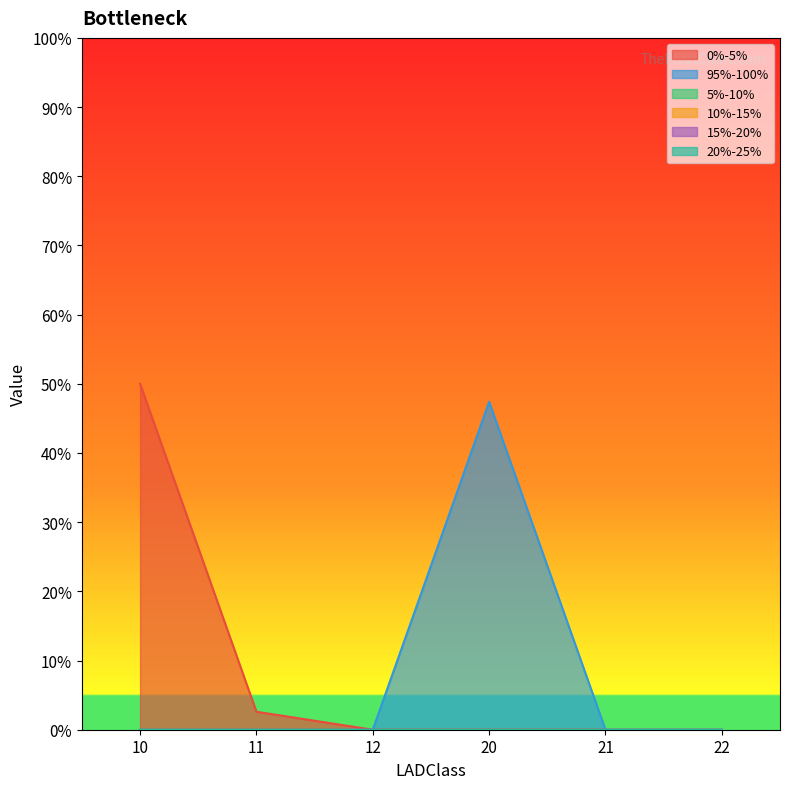

How many data points in 95%-100% are above 0?

1